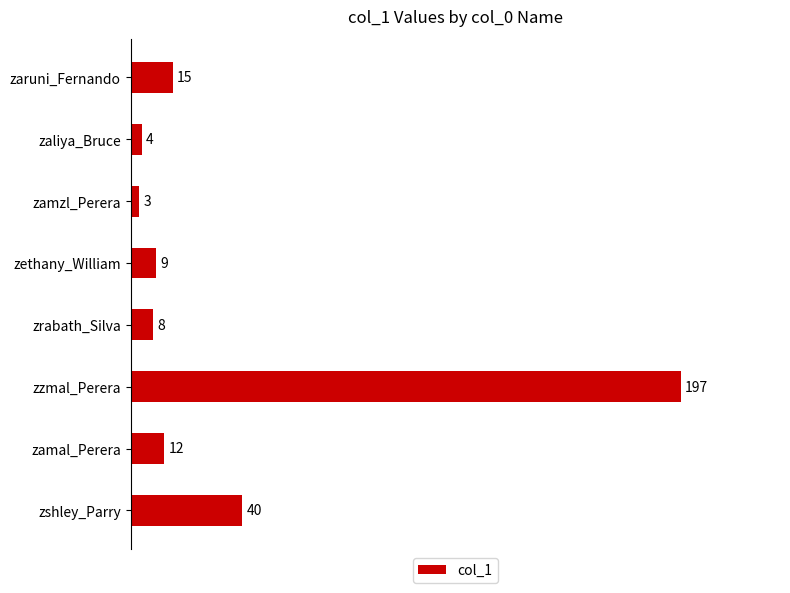

Does the chart contain any negative values?

No